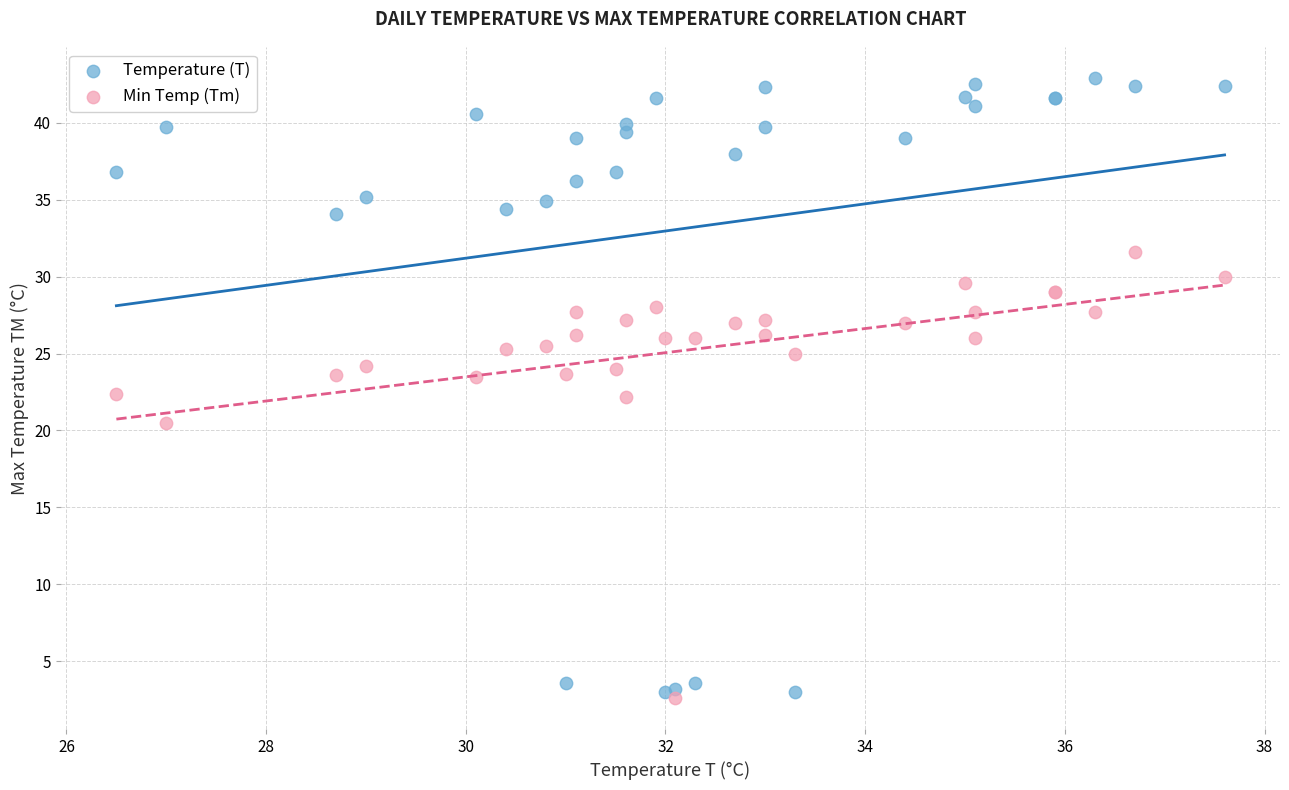

In the Min Temp (Tm) series, what Y value is closest to 17?

20.5